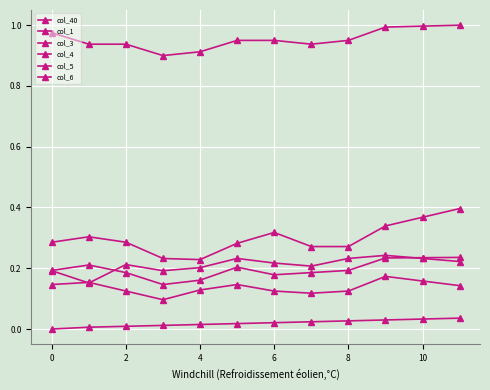

How many series are shown in this chart?

6